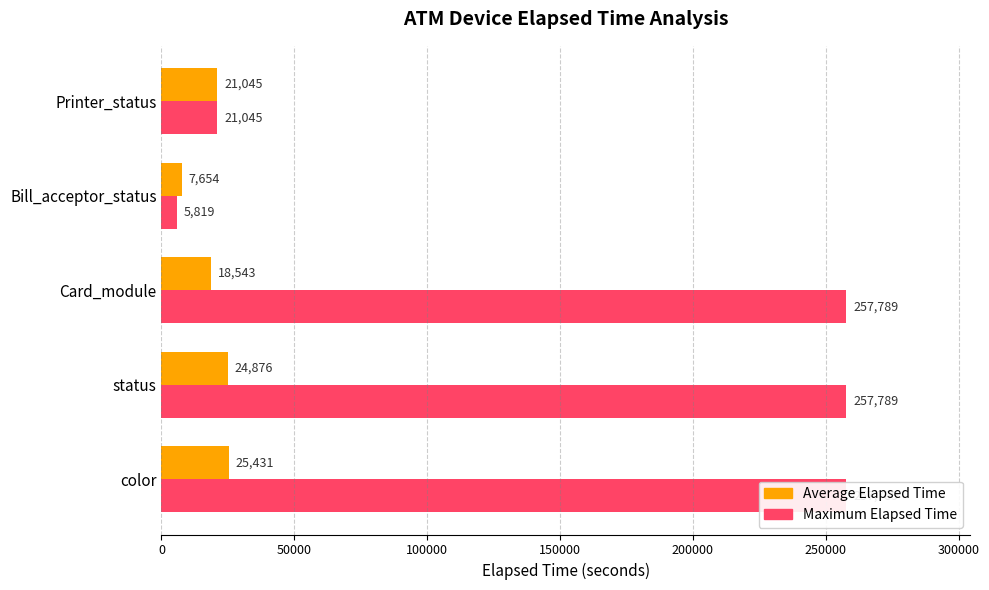

Reading left to right, extract all data points from this chart.

Average Elapsed Time: 25431	24876	18543	7654	21045
Maximum Elapsed Time: 257789	257789	257789	5819	21045